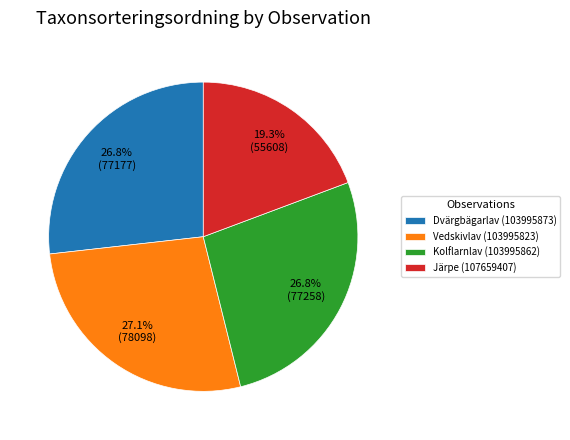

Is it true that Dvärgbägarlav (103995873) is 27% of the pie?

True